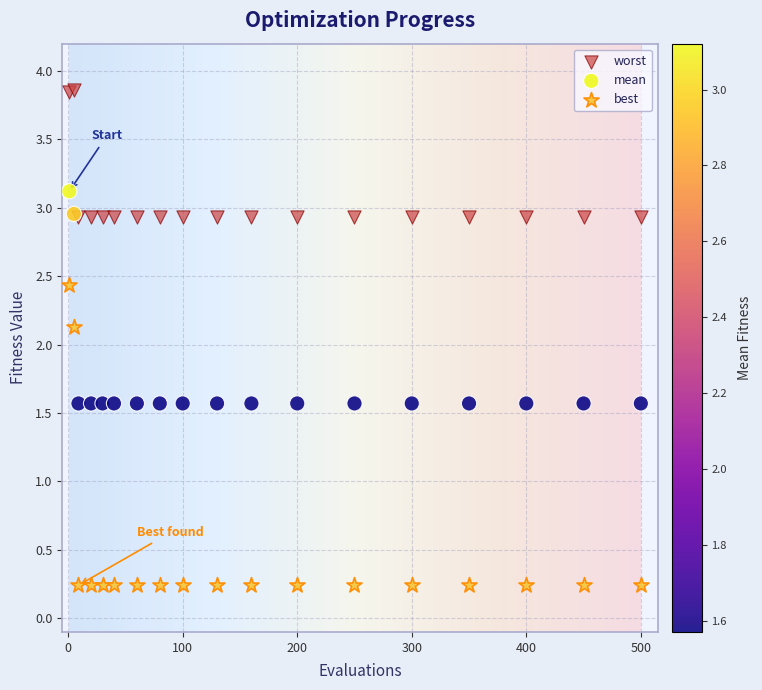

Which series has the largest Y range (max minus min)?

best